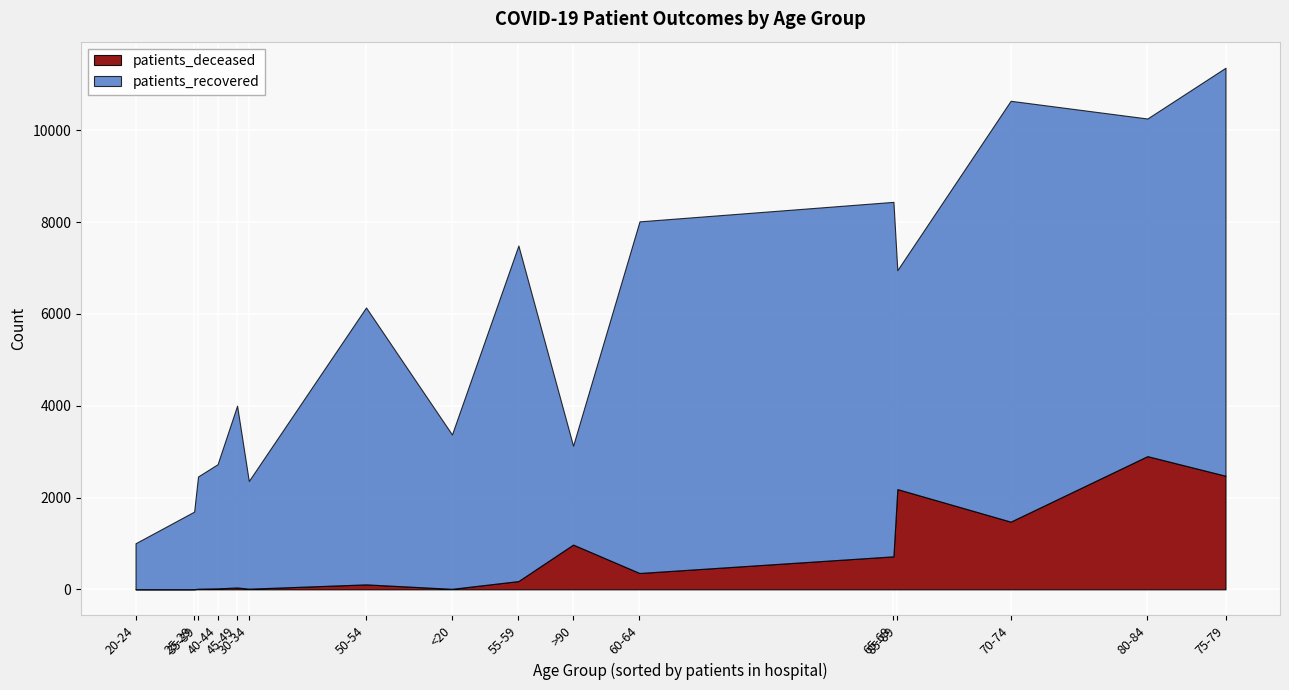

What is the spread (max minus min) of values at <20?

3352